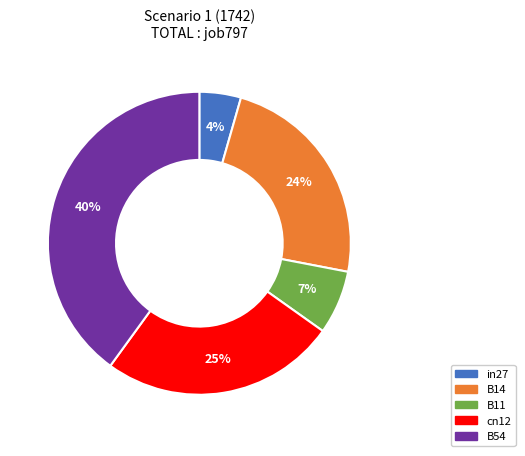

Is it true that B11 is 7% of the pie?

True